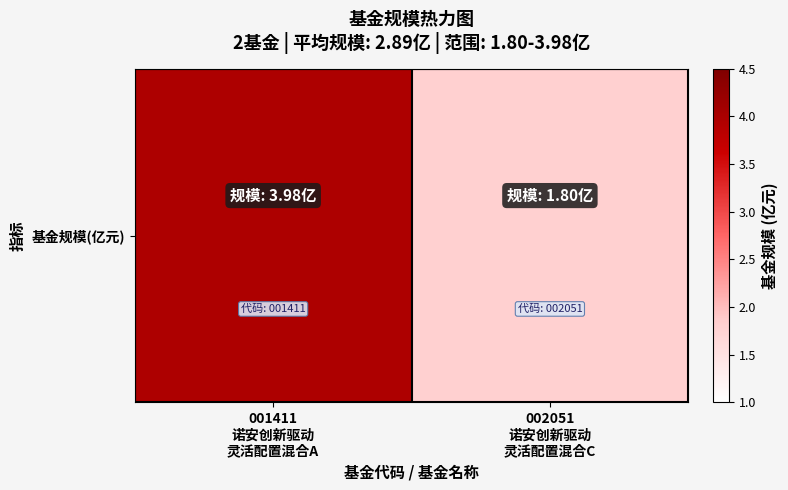

Rank the categories by value from lowest to highest.

002051
诺安创新驱动
灵活配置混合C, 001411
诺安创新驱动
灵活配置混合A